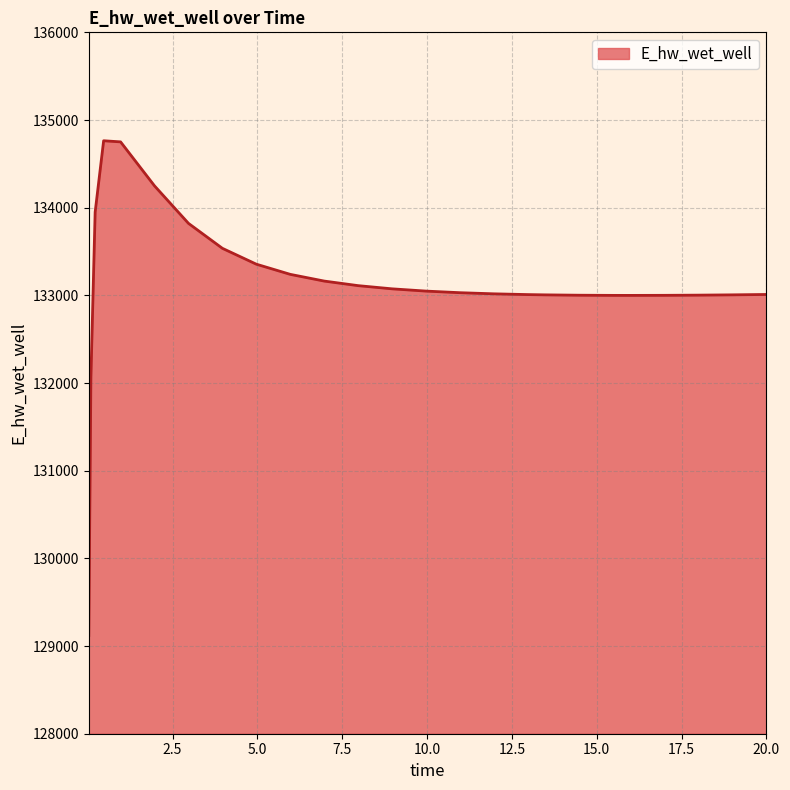

What is the difference between the maximum and minimum values?

5642.8